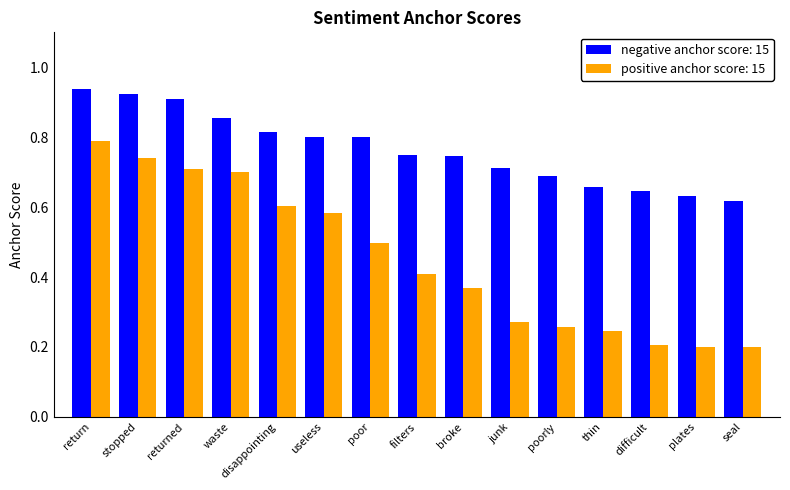

Between useless and poorly, which series saw the biggest shift?

positive anchor score: 15